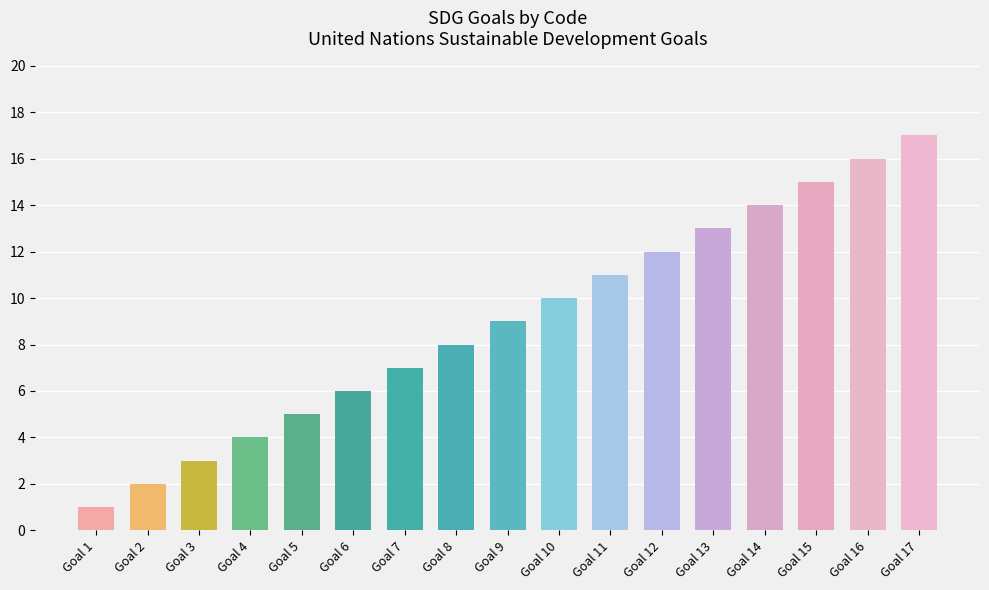

What is the maximum value shown in the chart?

17